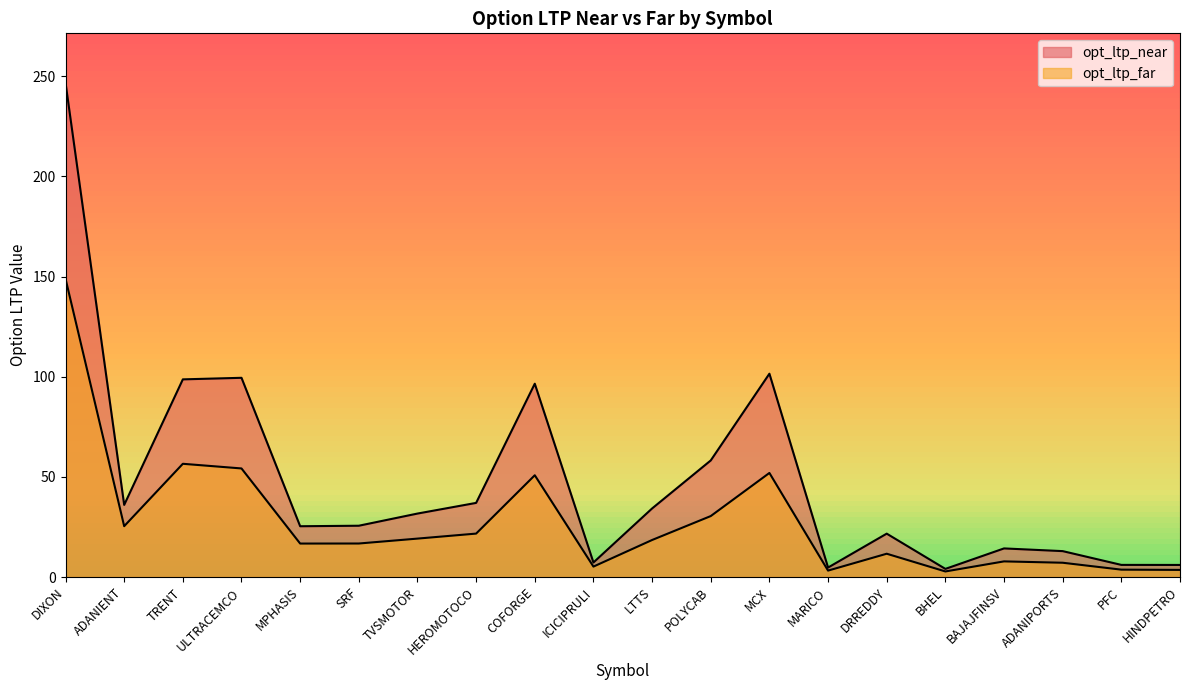

How many data points in opt_ltp_near are less than 31?

10